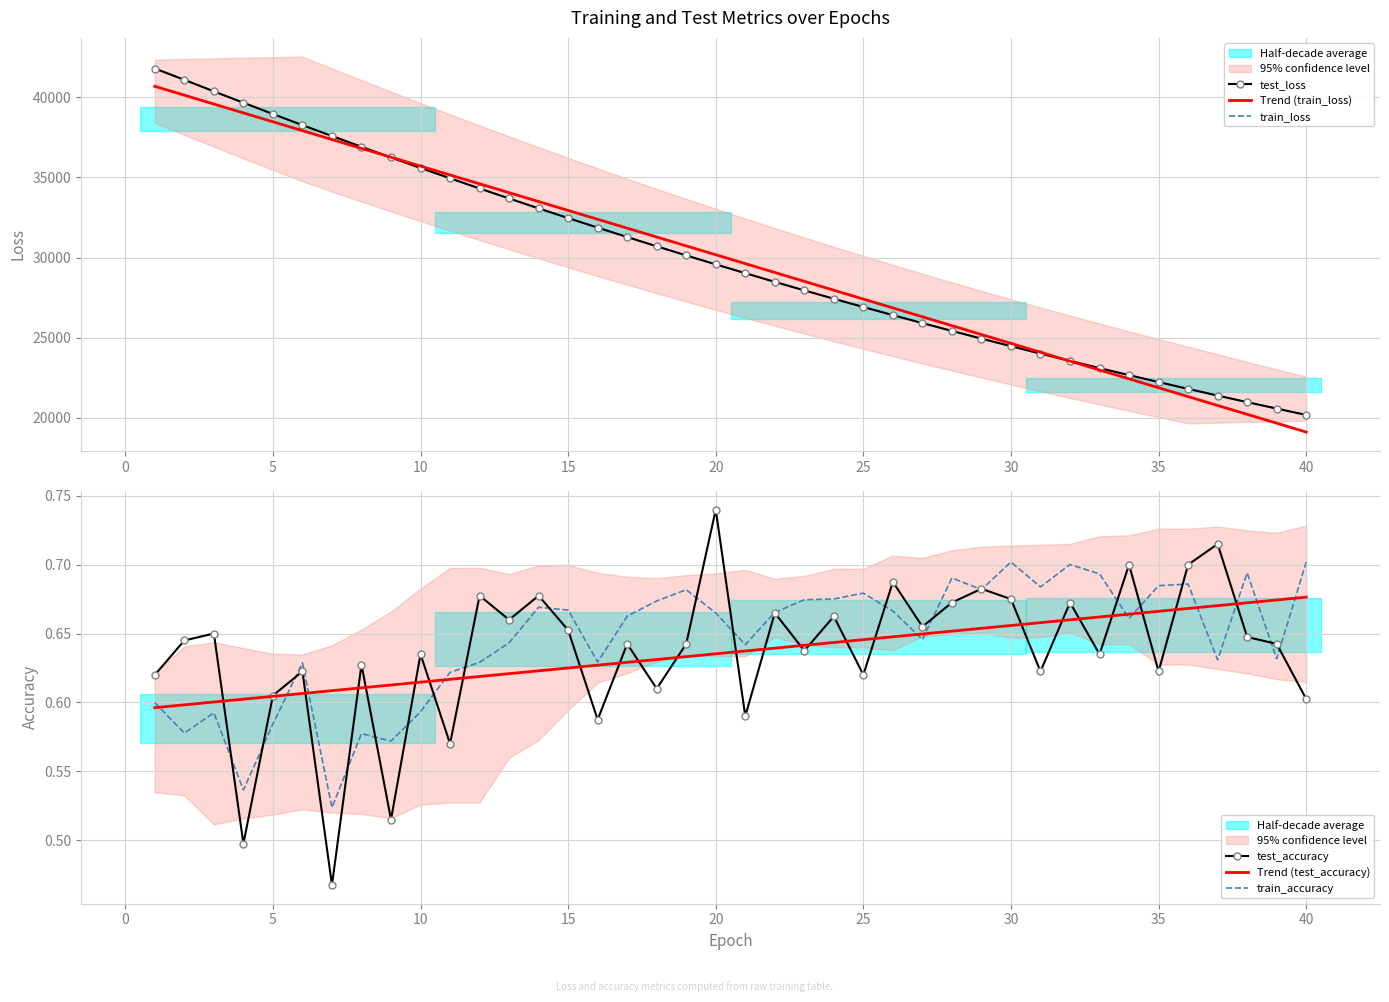

Is it true that test_accuracy equals 0.2 at 15?

False